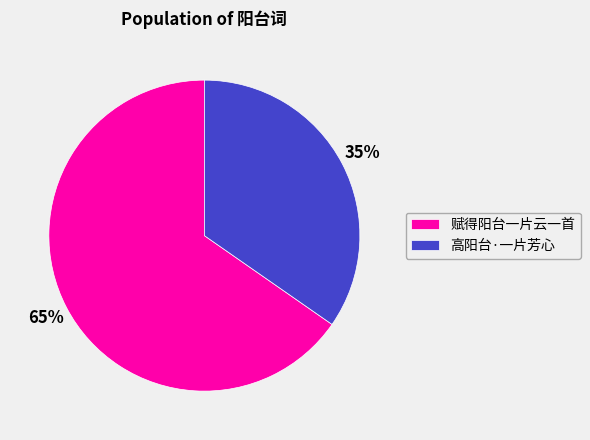

What percentage is the 高阳台·一片芳心 slice, to the nearest percent?

35%